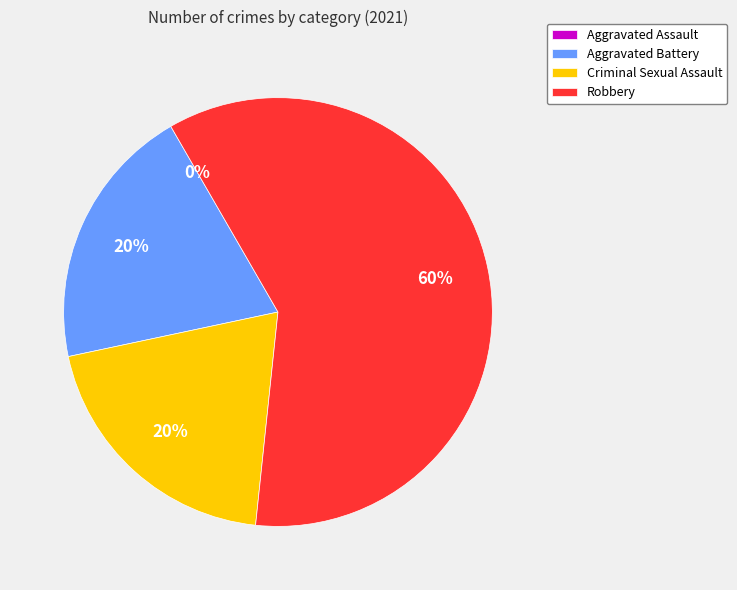

Between Criminal Sexual Assault and Aggravated Battery, which is larger?

Criminal Sexual Assault